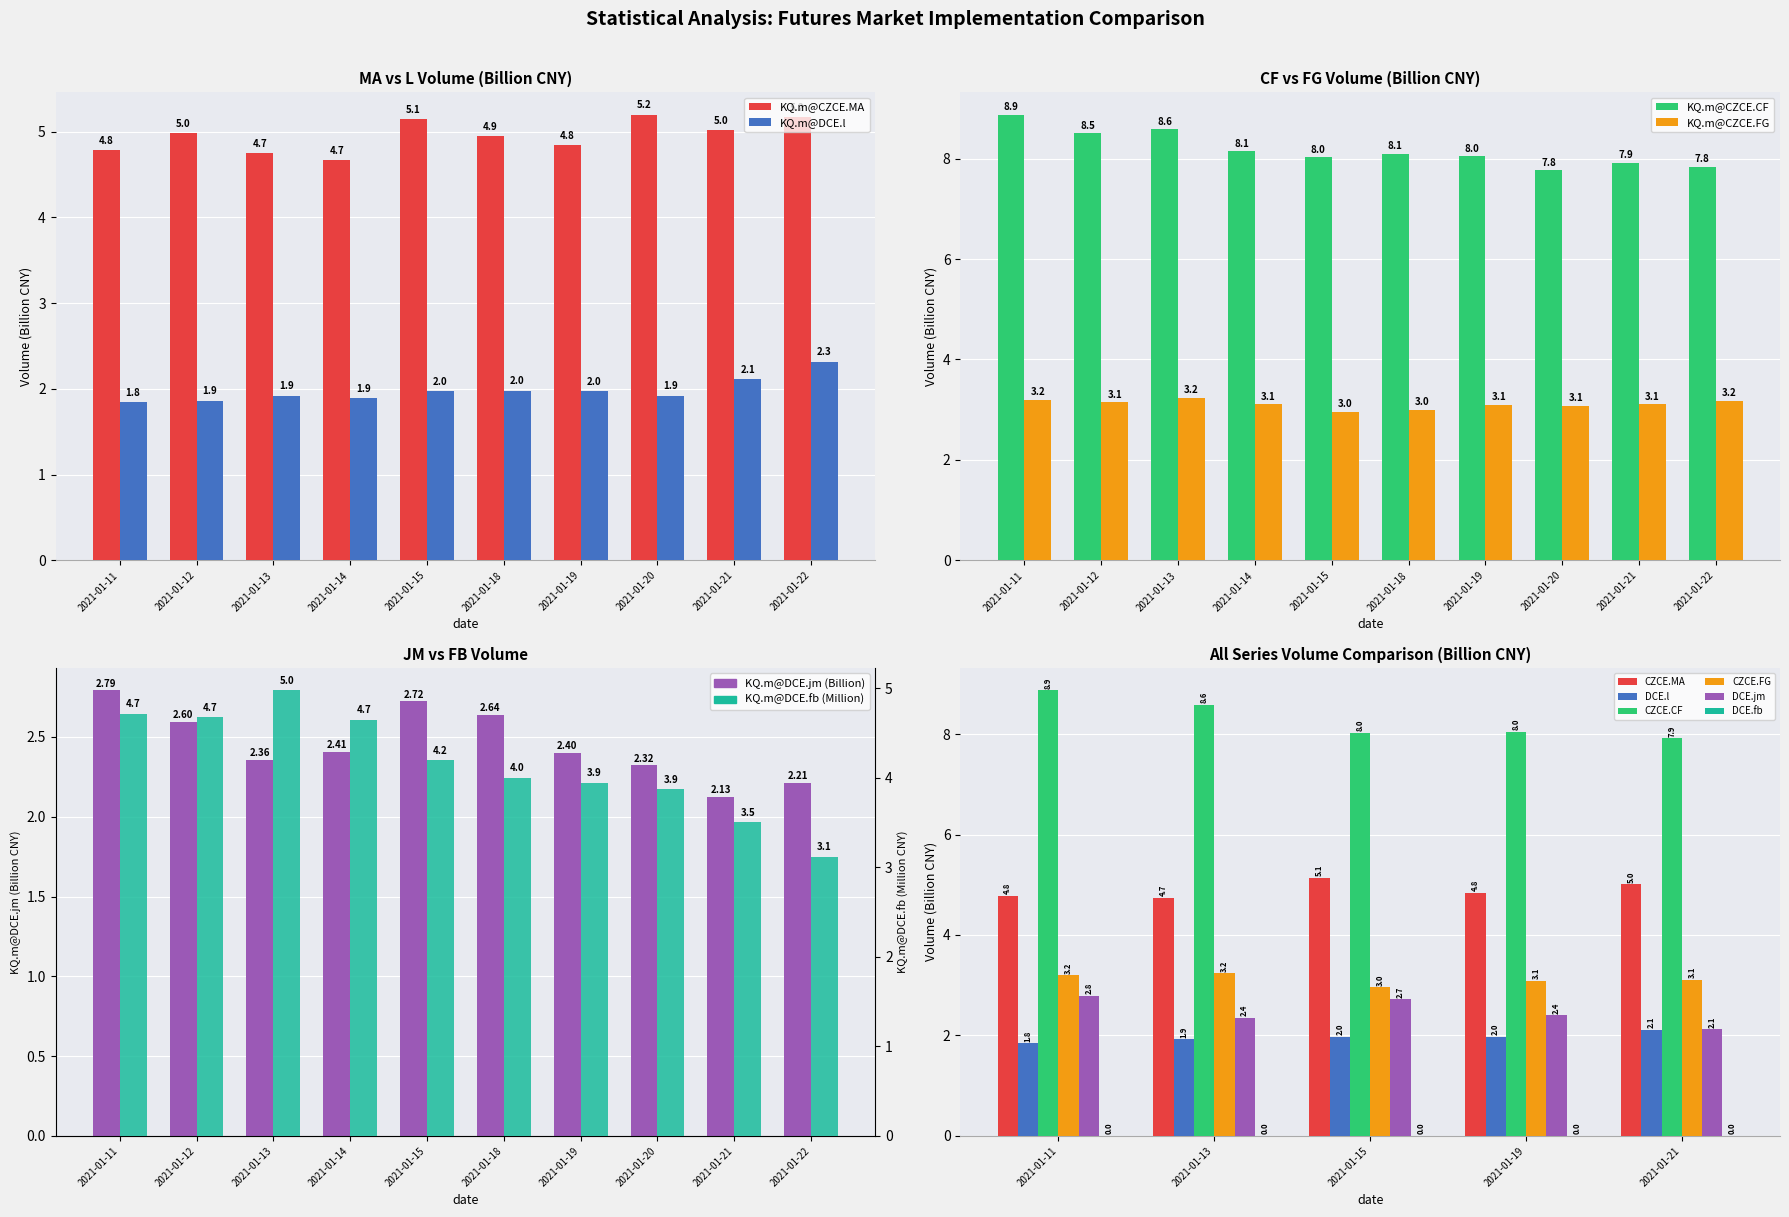

How many data points does each series have?

10